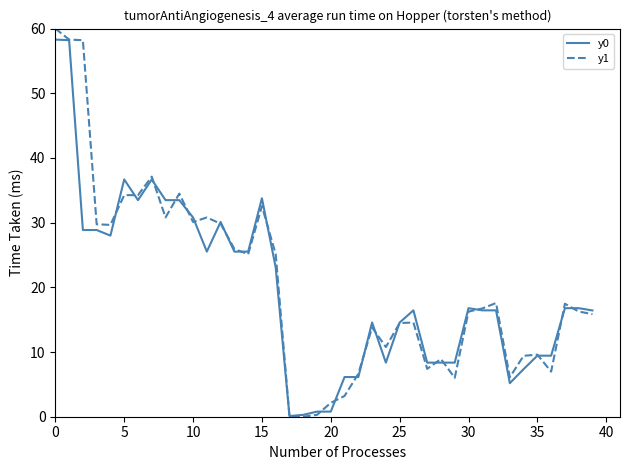

What is the greatest value displayed?

60.0